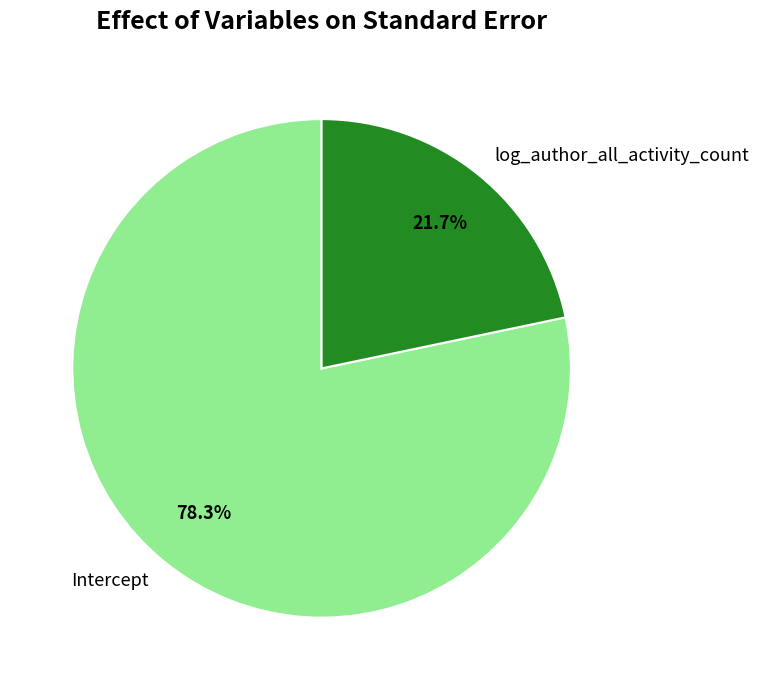

How many slices are in this pie chart?

2